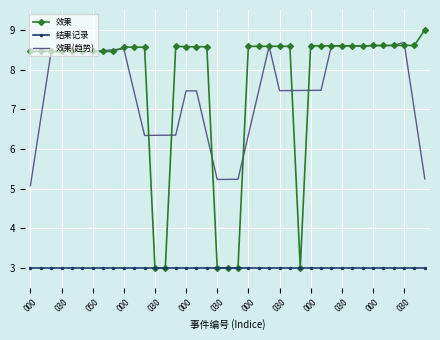

Which series has the widest spread of values?

效果